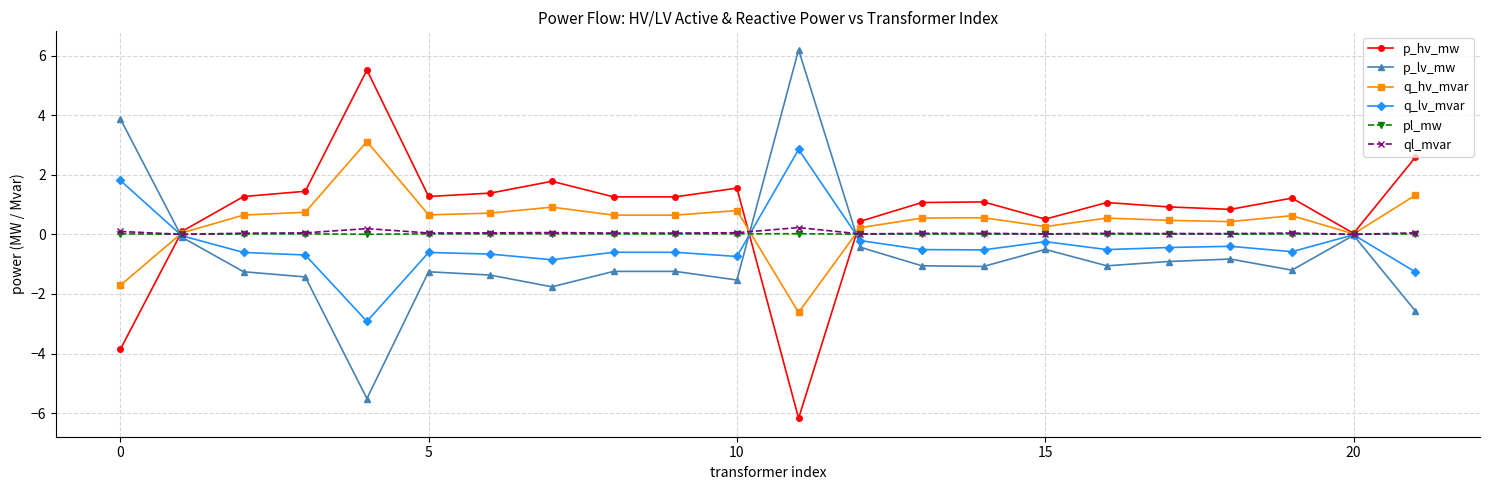

What is the smallest value displayed?

-6.2